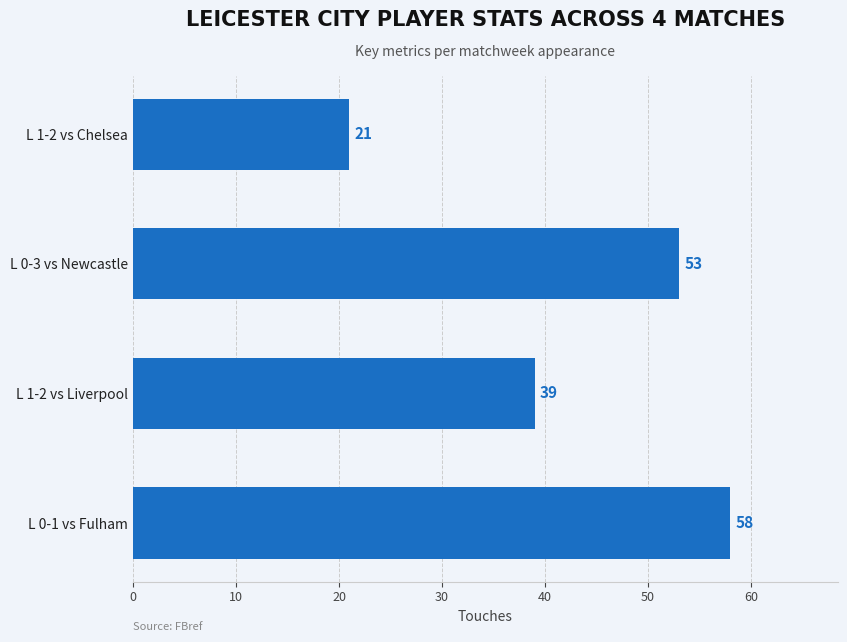

What is the maximum value shown in the chart?

58